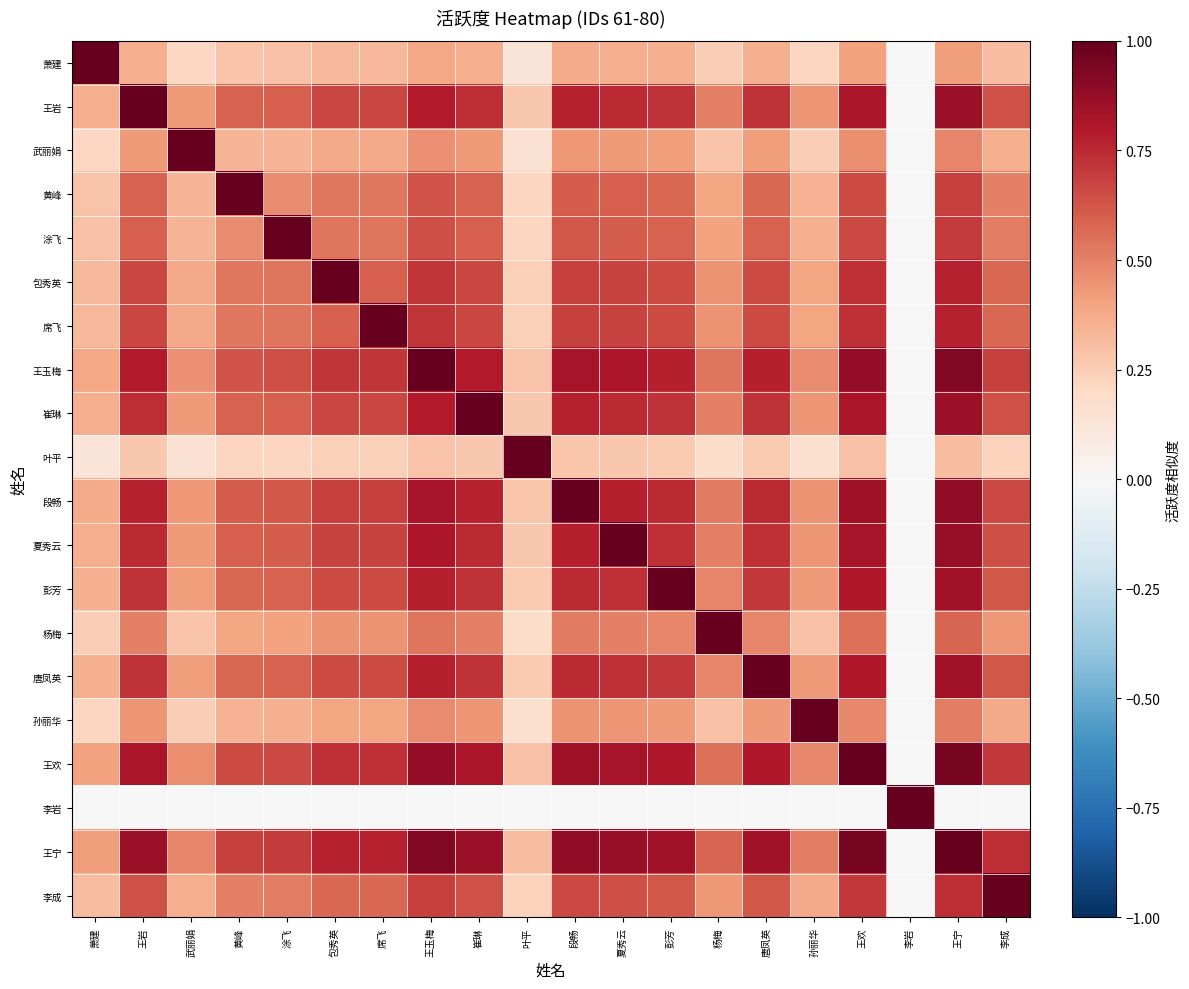

What is the spread (max minus min) of values at 崔琳?

1.0